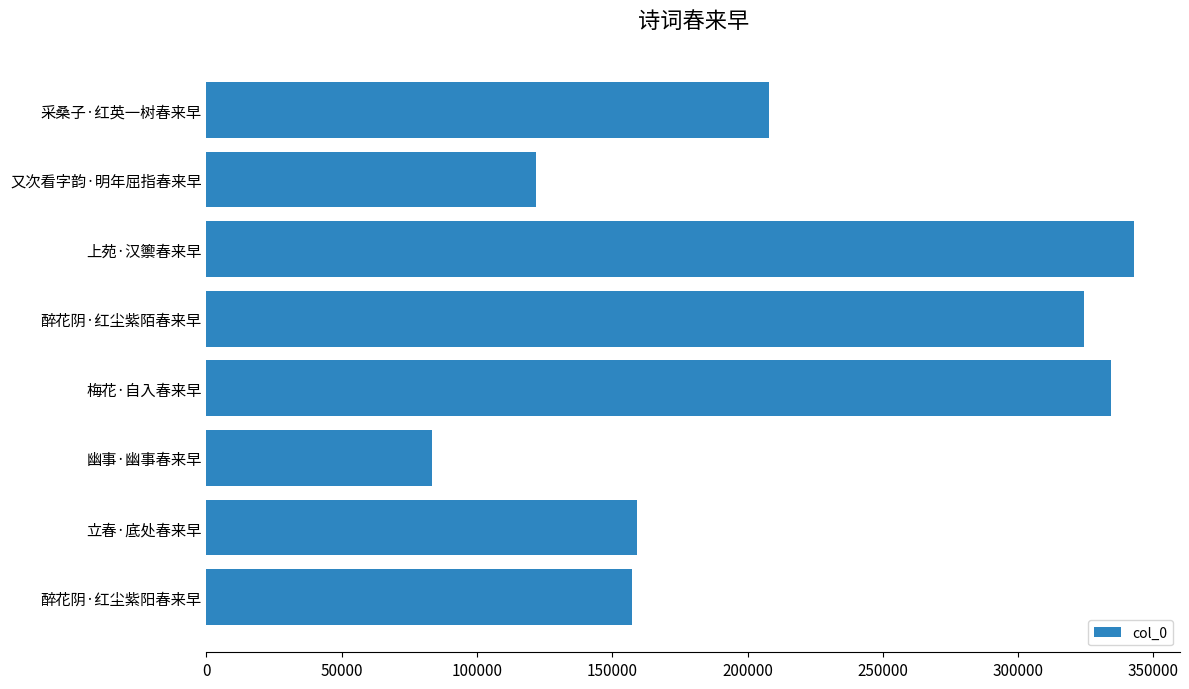

Reading bottom to top, list all the values displayed in this chart.

醉花阴·红尘紫阳春来早=157290	立春·底处春来早=159144	幽事·幽事春来早=83453	梅花·自入春来早=334360	醉花阴·红尘紫陌春来早=324327	上苑·汉籞春来早=342694	又次看字韵·明年屈指春来早=121837	采桑子·红英一树春来早=208000